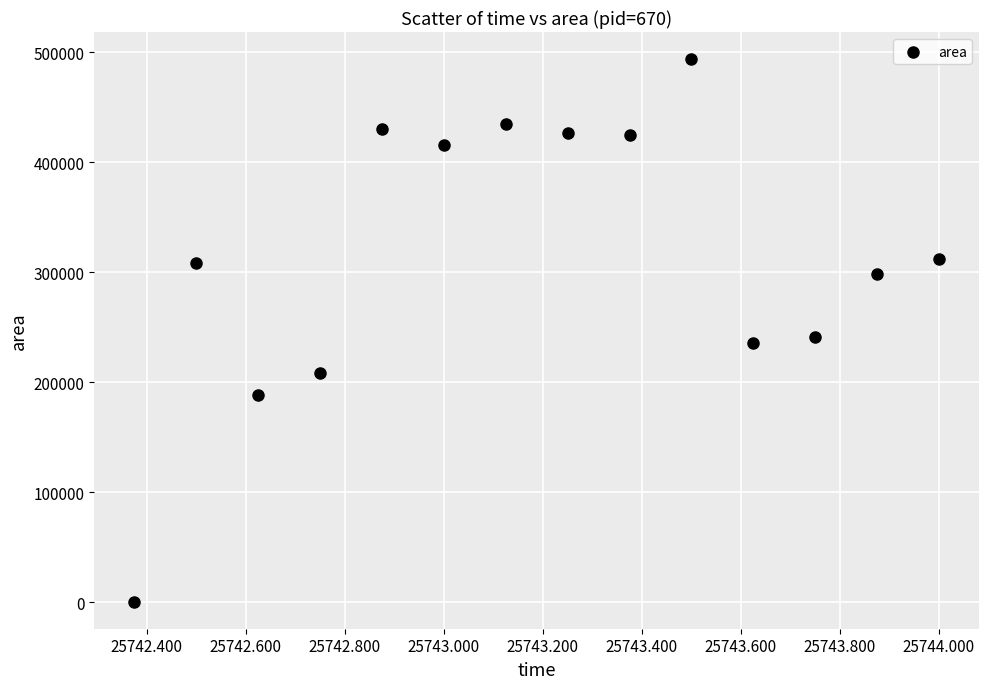

What is the range of Y values (max minus min)?

493125